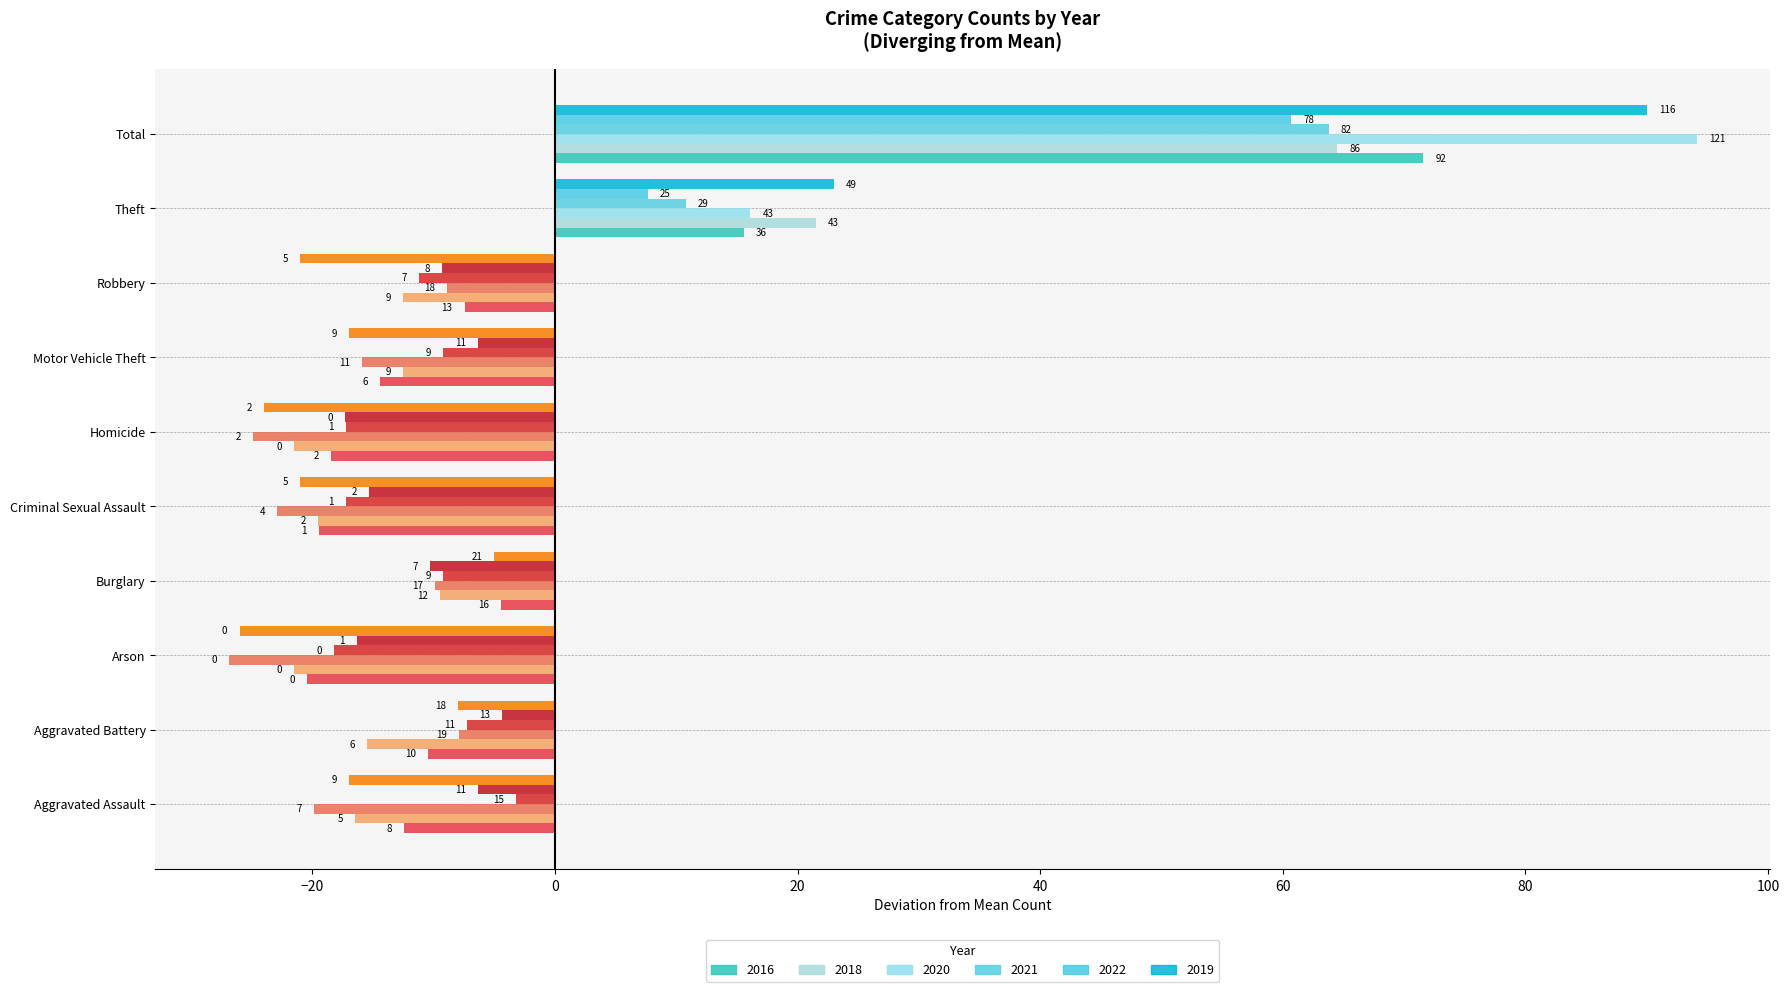

What is the total value across all series at Aggravated Assault?

-75.4